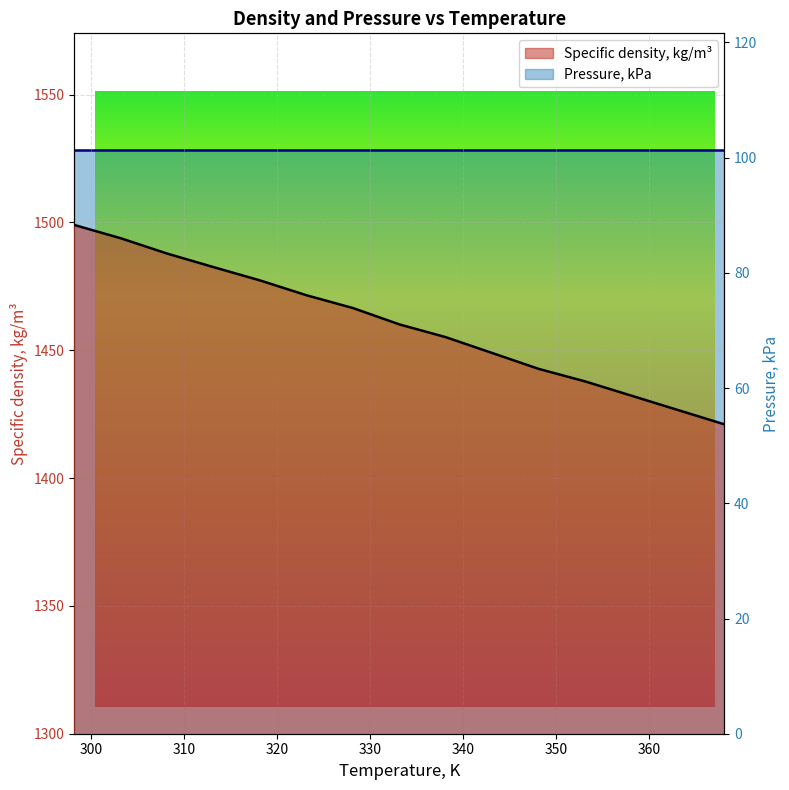

True or false: the data has more than 2 interior local peaks.

False